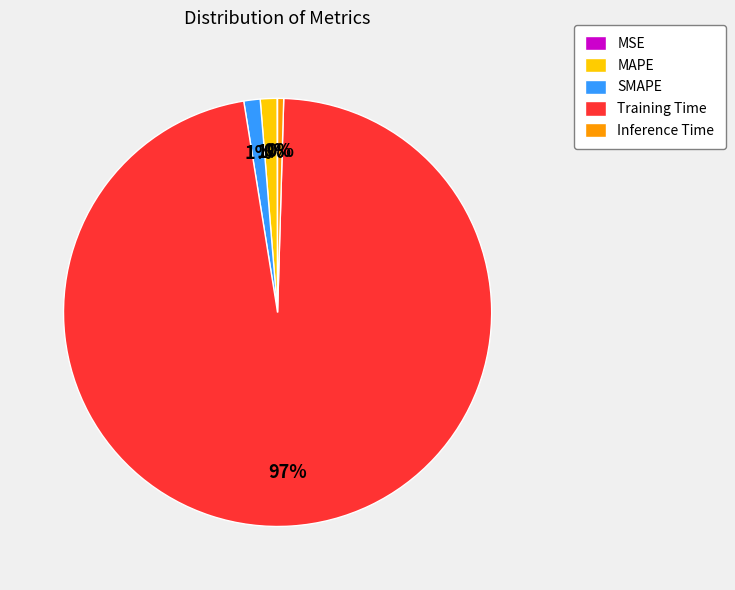

The Training Time slice represents 97% of the pie. True or false?

True